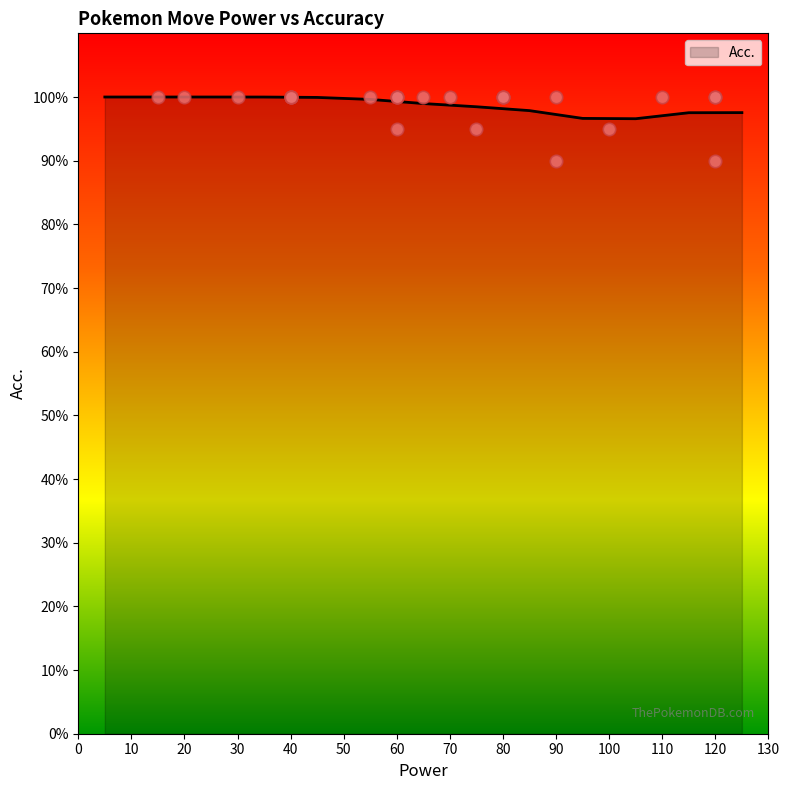

Between 11 and 7, which is larger?

11